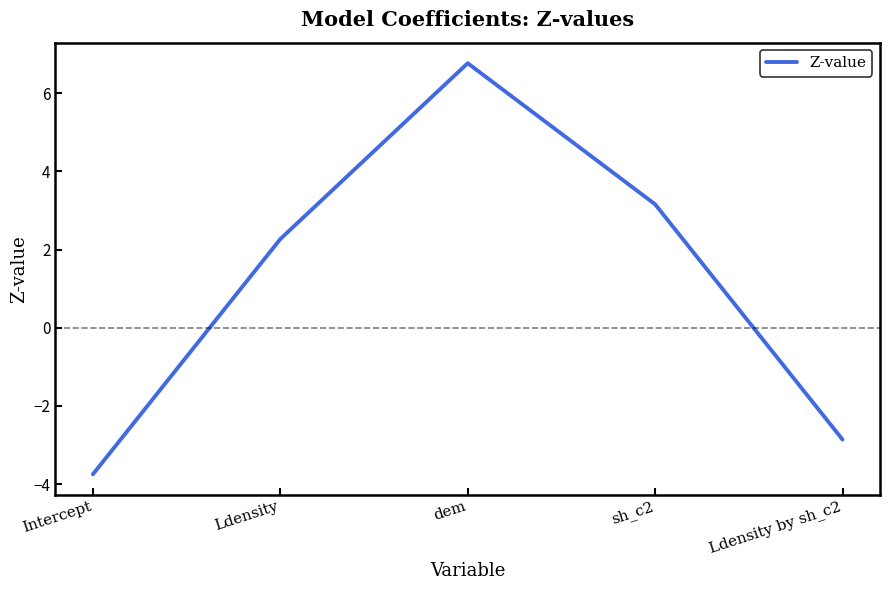

Which has a higher value, sh_c2 or dem?

dem